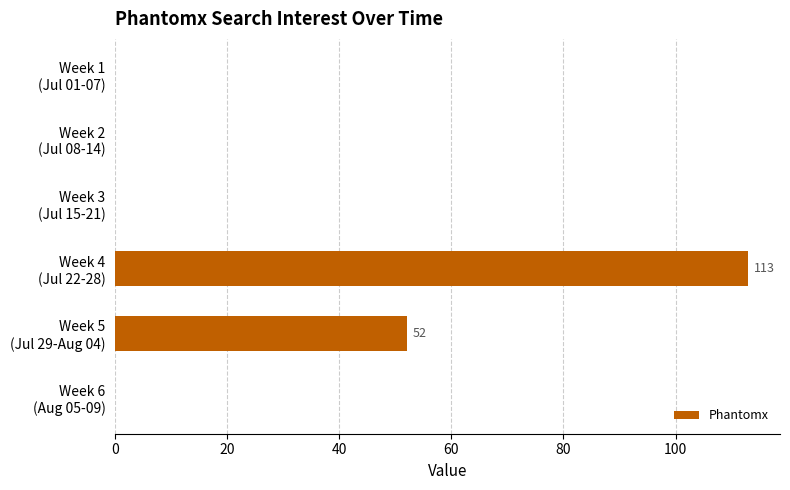

What is the sum of all values?

165